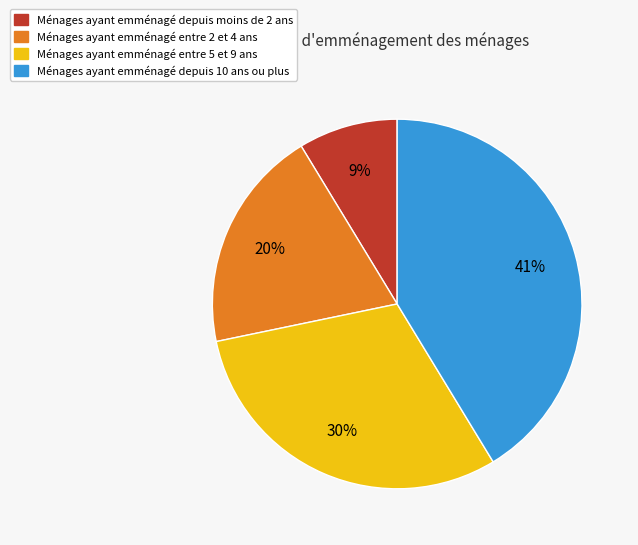

To the nearest percent, what is the average slice percentage?

25%